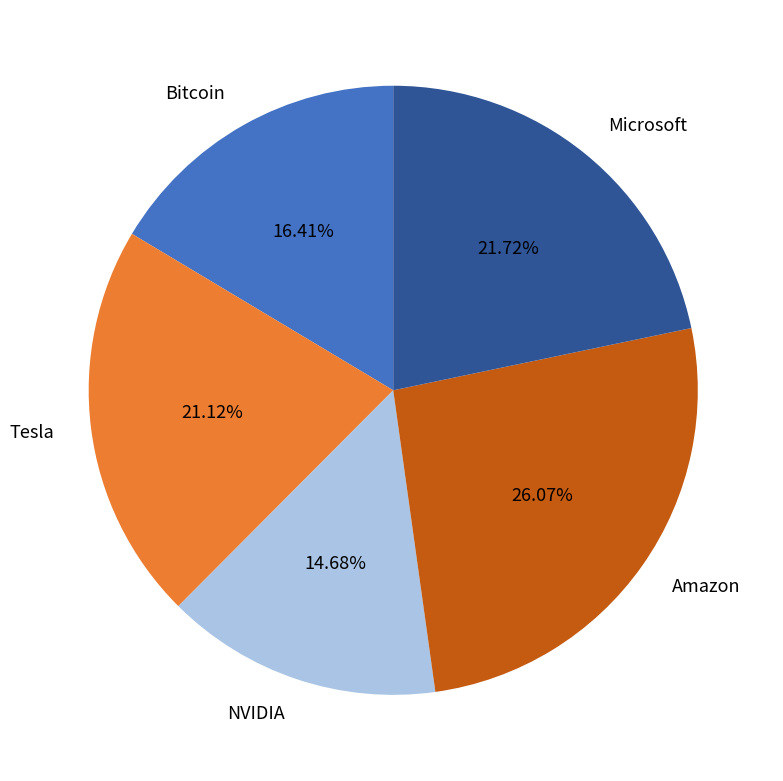

Which category has the smallest portion of the pie?

NVIDIA